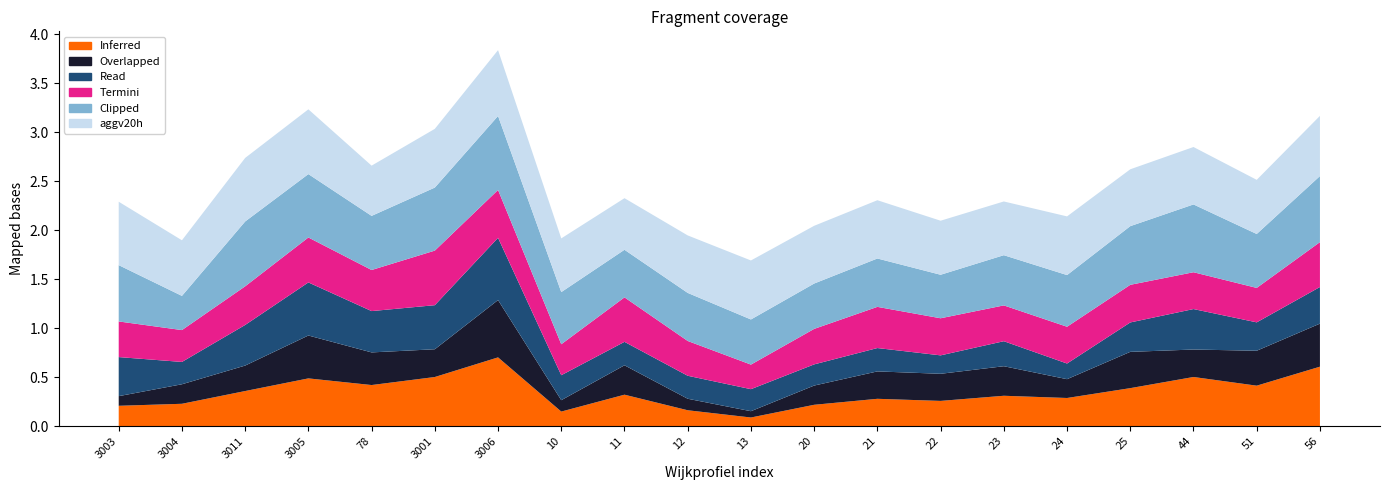

Reading left to right, transcribe all the data shown in this chart.

aggv20a: 0.2	0.2	0.4	0.5	0.4	0.5	0.7	0.1	0.3	0.2	0.1	0.2	0.3	0.3	0.3	0.3	0.4	0.5	0.4	0.6
aggv20b: 0.1	0.2	0.3	0.4	0.3	0.3	0.6	0.1	0.3	0.1	0.1	0.2	0.3	0.3	0.3	0.2	0.4	0.3	0.4	0.4
aggv20d: 0.4	0.2	0.4	0.5	0.4	0.4	0.6	0.3	0.2	0.2	0.2	0.2	0.2	0.2	0.3	0.2	0.3	0.4	0.3	0.4
aggv20f: 0.4	0.3	0.4	0.5	0.4	0.6	0.5	0.3	0.5	0.4	0.3	0.4	0.4	0.4	0.4	0.4	0.4	0.4	0.4	0.5
aggv20h: 0.6	0.3	0.7	0.6	0.6	0.6	0.8	0.5	0.5	0.5	0.5	0.5	0.5	0.4	0.5	0.5	0.6	0.7	0.6	0.7
aggv46b: 0.6	0.6	0.6	0.7	0.5	0.6	0.7	0.5	0.5	0.6	0.6	0.6	0.6	0.6	0.5	0.6	0.6	0.6	0.6	0.6